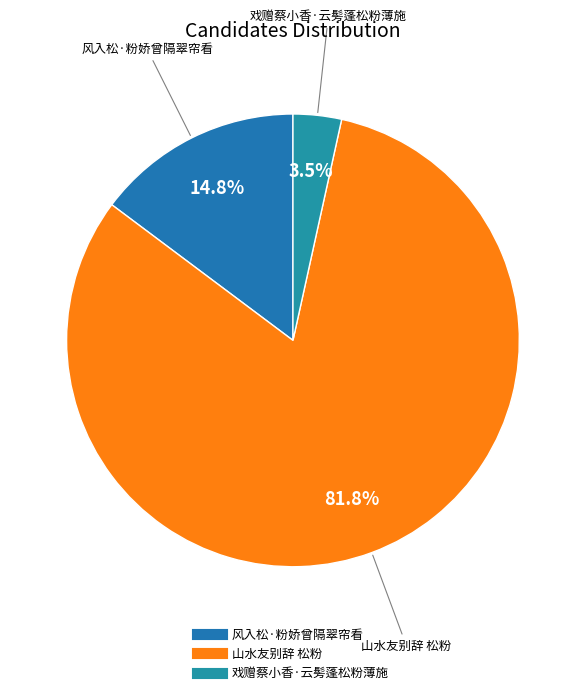

To the nearest percent, what is the average slice percentage?

33%